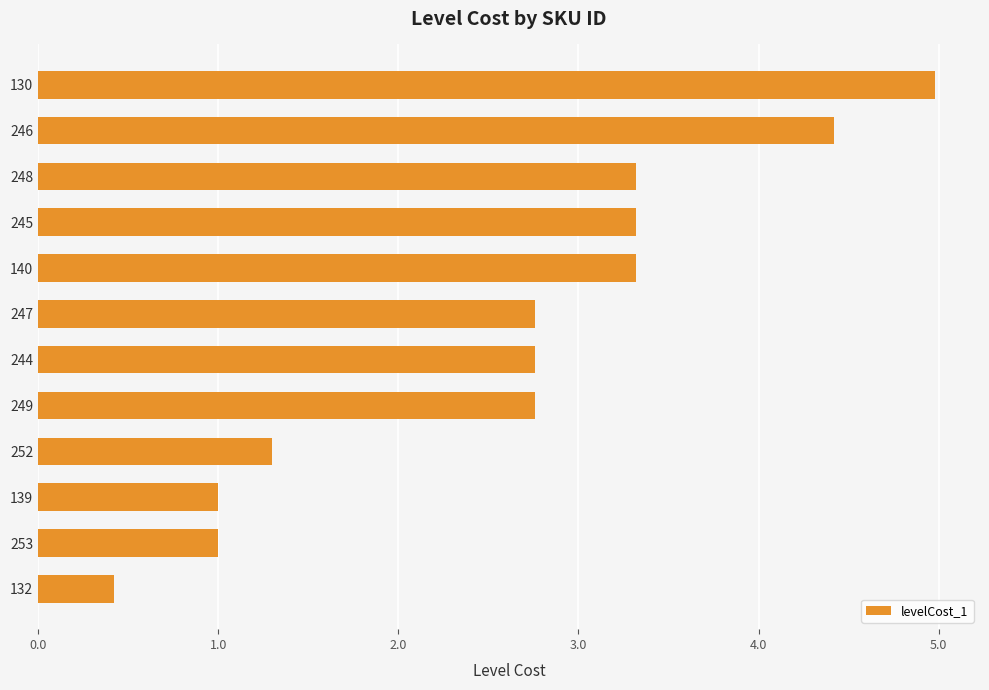

Reading bottom to top, list all the values displayed in this chart.

132=0.4	253=1.0	139=1.0	252=1.3	249=2.8	244=2.8	247=2.8	140=3.3	245=3.3	248=3.3	246=4.4	130=5.0